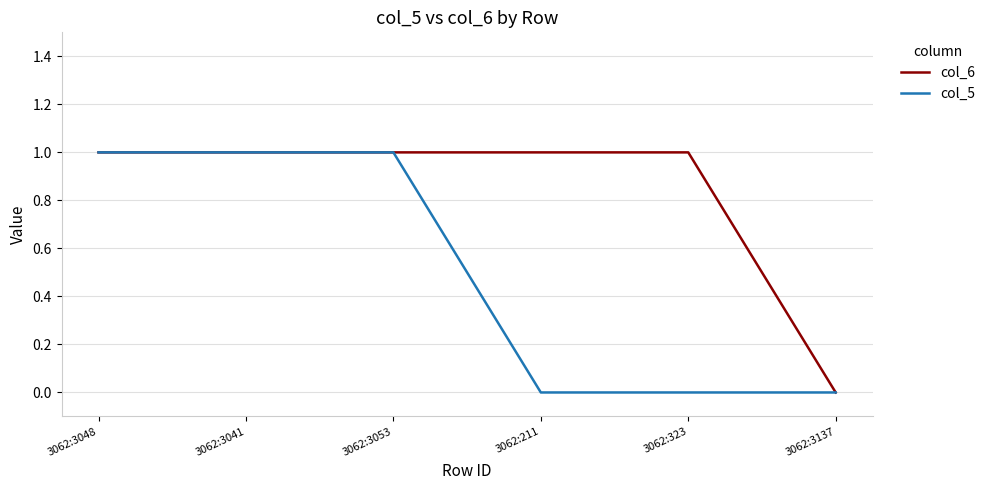

Which series has the largest total across all categories?

col_6